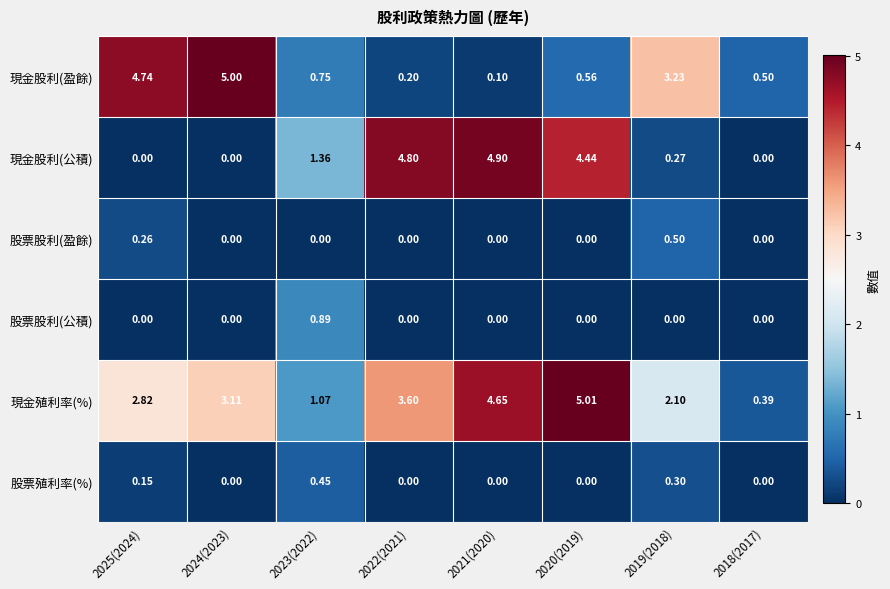

Rank the series by their maximum value, from highest to lowest.

現金殖利率(%), 現金股利(盈餘), 現金股利(公積), 股票股利(公積), 股票股利(盈餘), 股票殖利率(%)